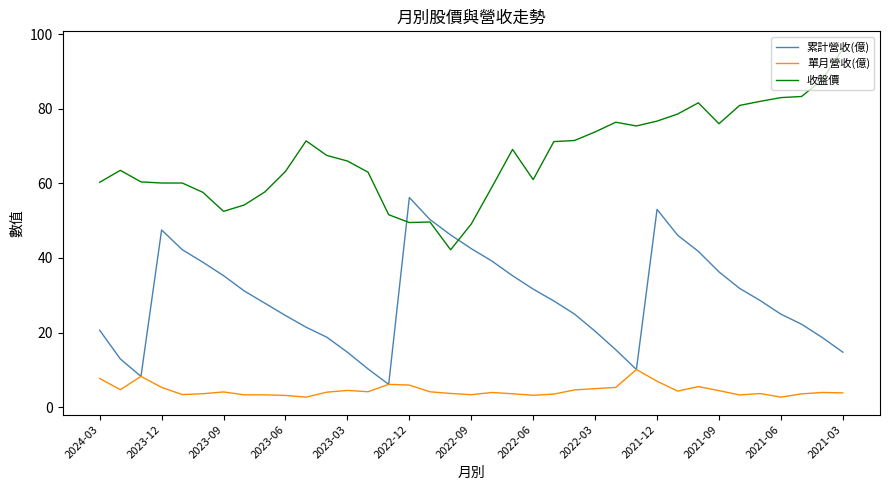

Which series has the largest total across all categories?

收盤價